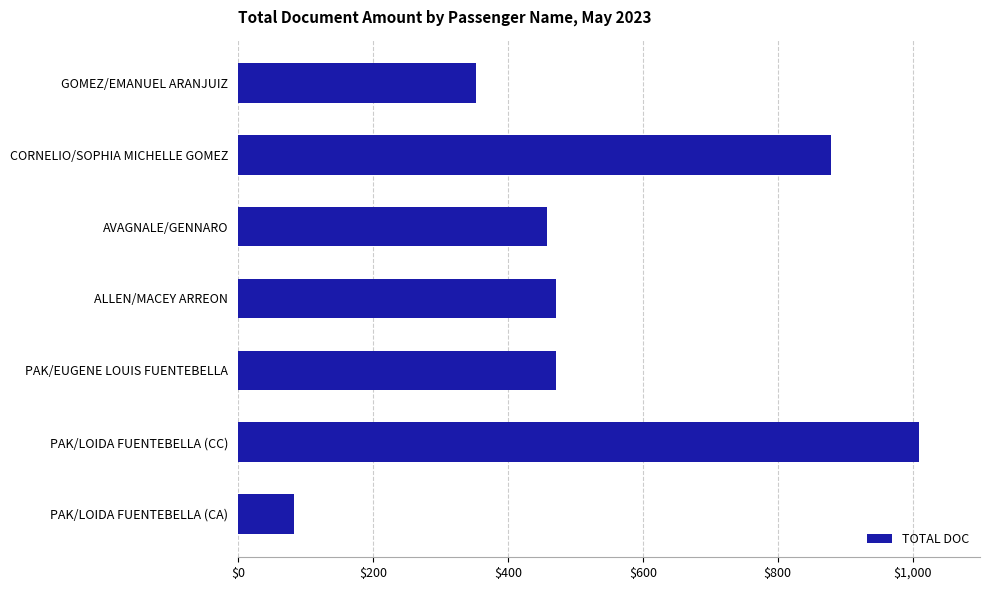

What is the label of the 2nd bar from the top?

CORNELIO/SOPHIA MICHELLE GOMEZ